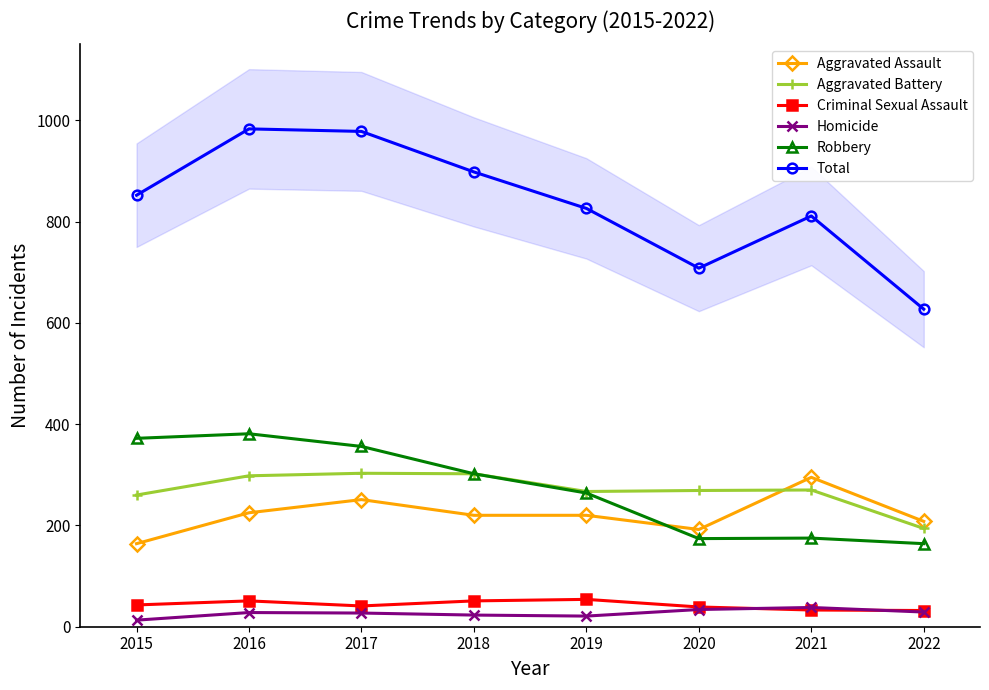

Is the value of Aggravated Assault at 2018 greater than the value of Total at 2021?

No